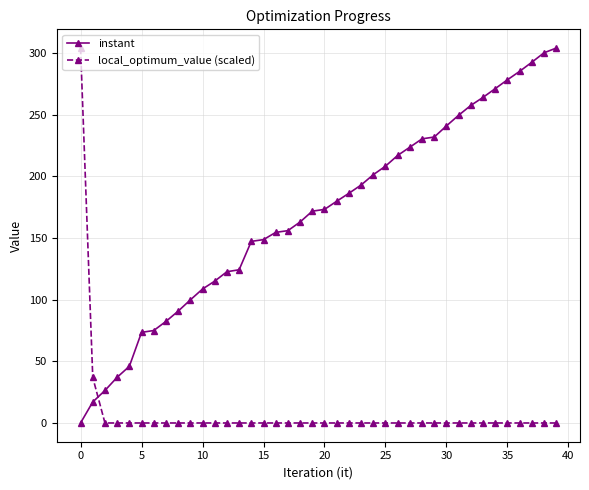

What are all the series names shown in the legend?

instant, local_optimum_value (scaled)